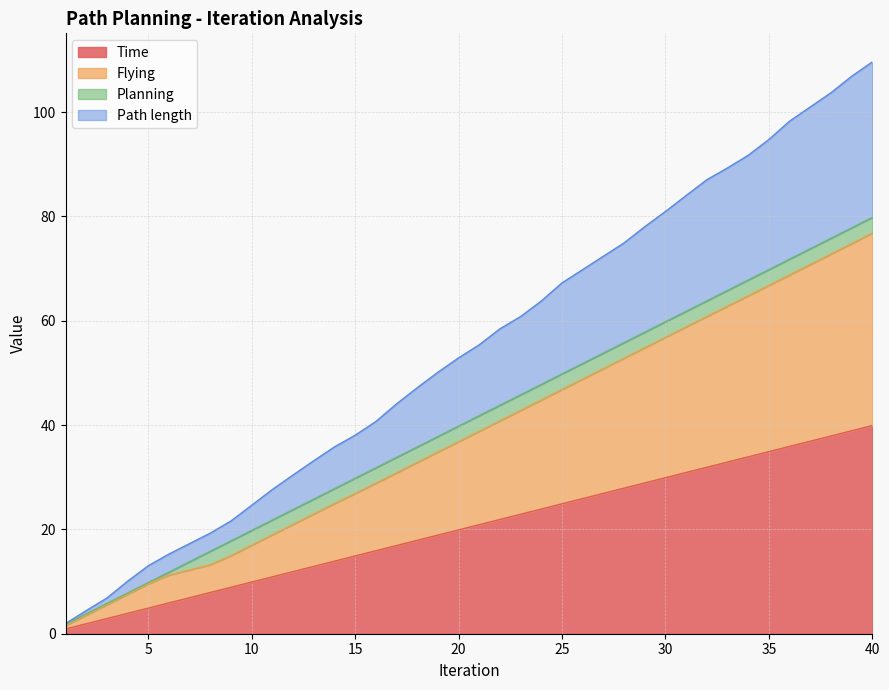

Does the chart display data point markers on the line(s)?

No